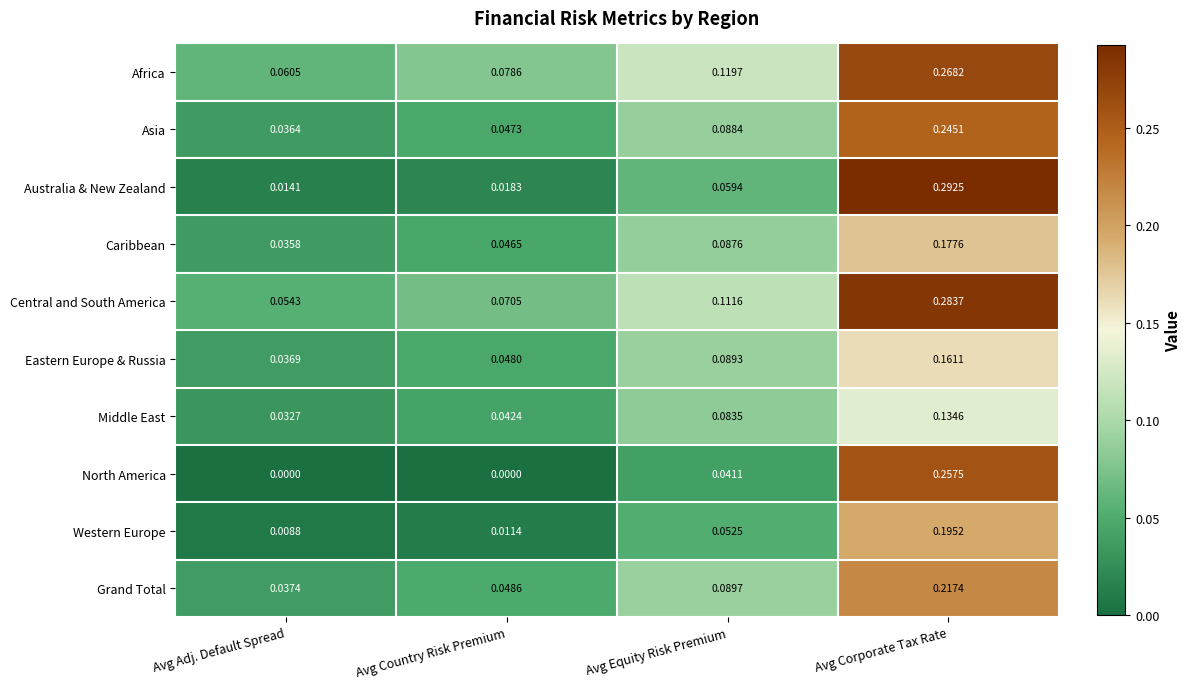

At how many categories does at least one series exceed 0?

4